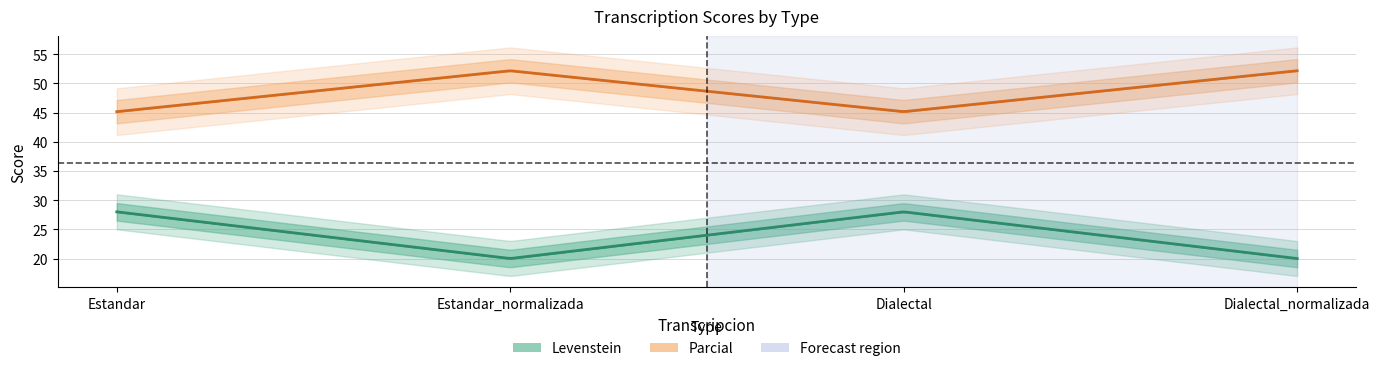

List the series in order of their peak value, lowest first.

Levenstein, Parcial